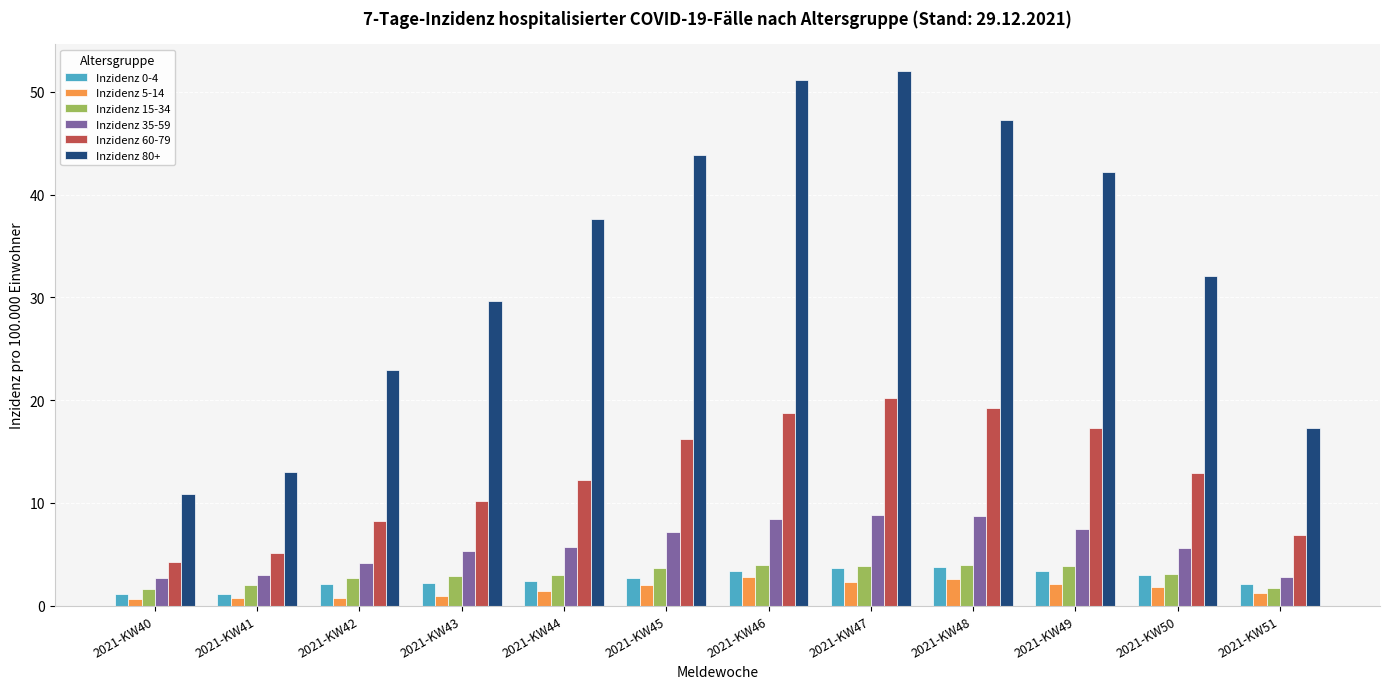

What is the difference between the highest and lowest values at 2021-KW51?

16.1